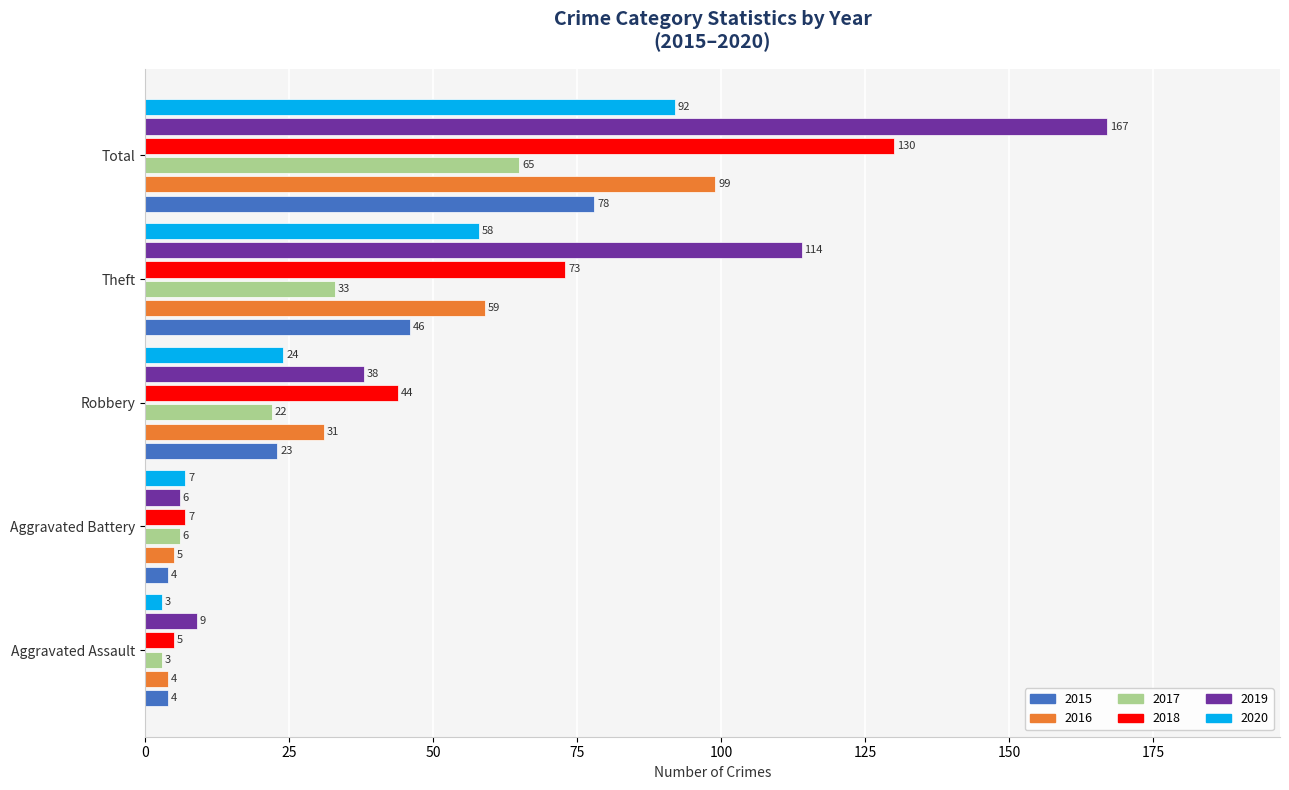

Count the 2015 values in the range 4 to 46.

4